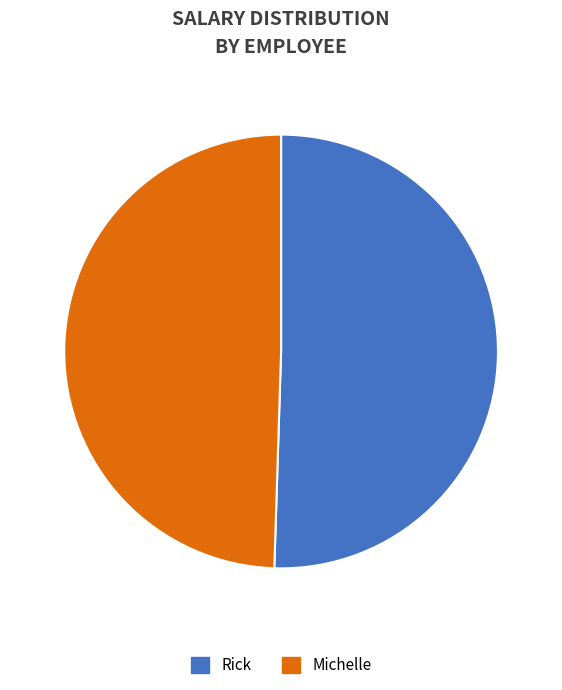

Is it true that Michelle is 43% of the pie?

False